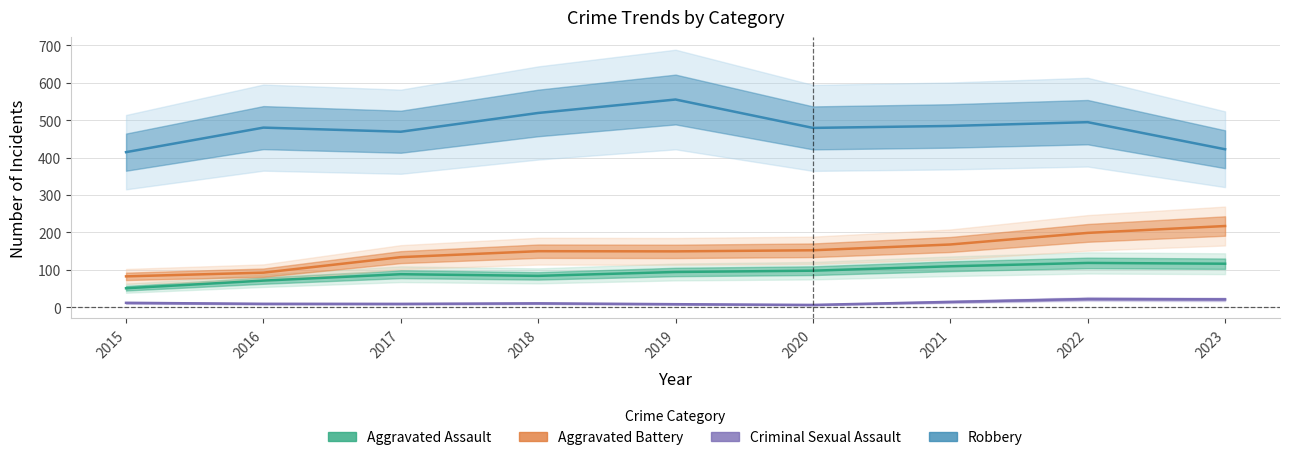

The value of Robbery at 2019 is 323.1. True or false?

False